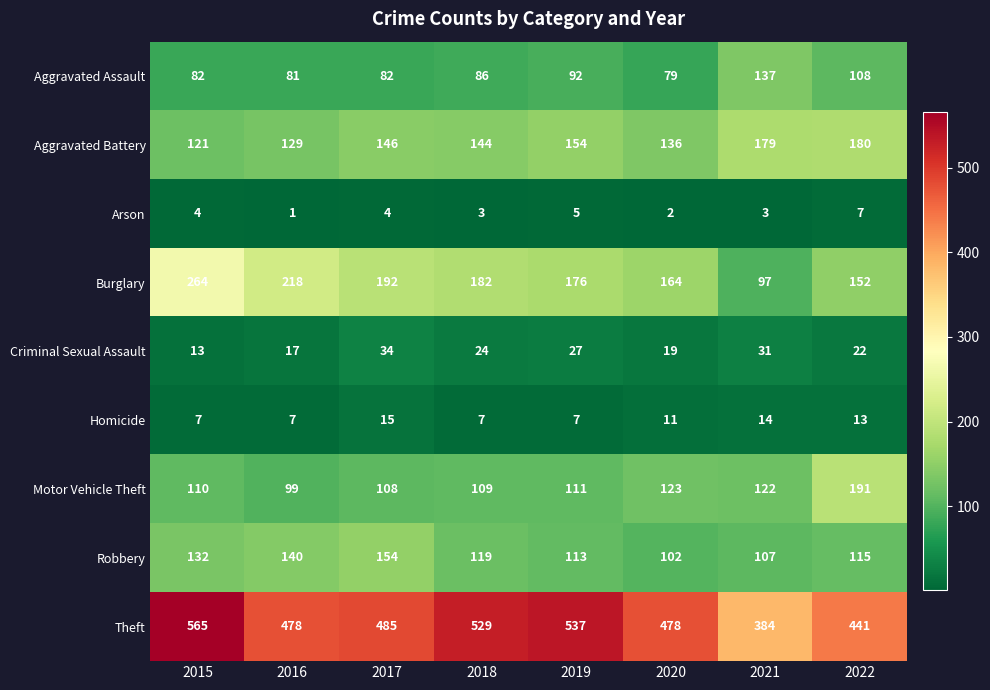

How many series are shown in this chart?

9